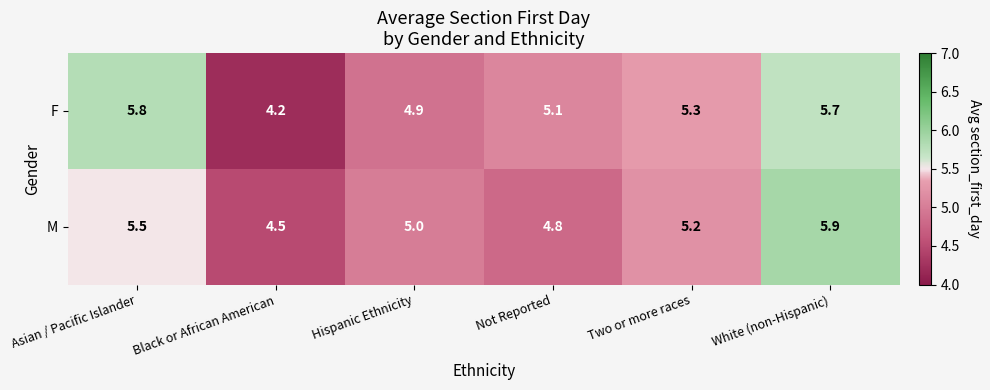

Reading left to right, extract all data points from this chart.

F: Asian / Pacific Islander=5.8	Black or African American=4.2	Hispanic Ethnicity=4.9	Not Reported=5.1	Two or more races=5.3	White (non-Hispanic)=5.7
M: Asian / Pacific Islander=5.5	Black or African American=4.5	Hispanic Ethnicity=5.0	Not Reported=4.8	Two or more races=5.2	White (non-Hispanic)=5.9